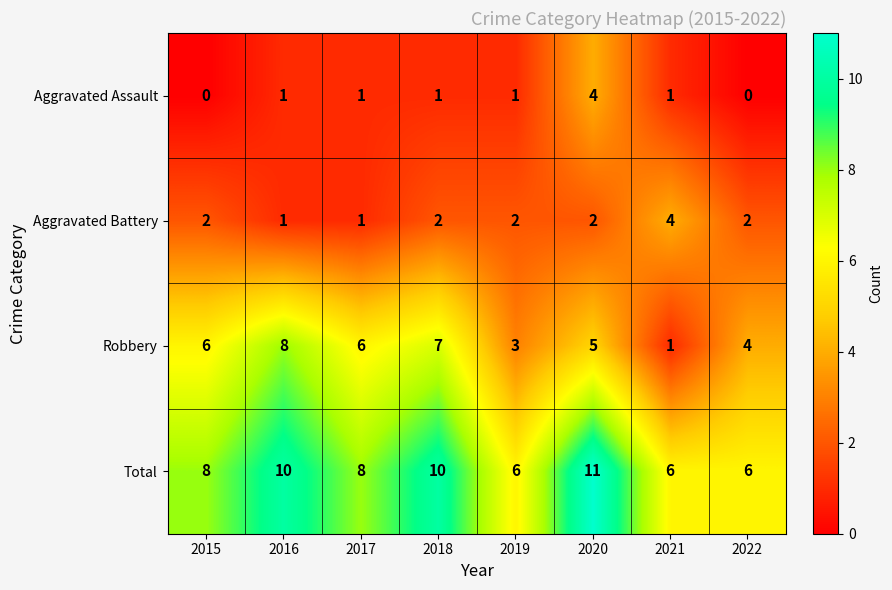

What is the average value of the Total series?

8